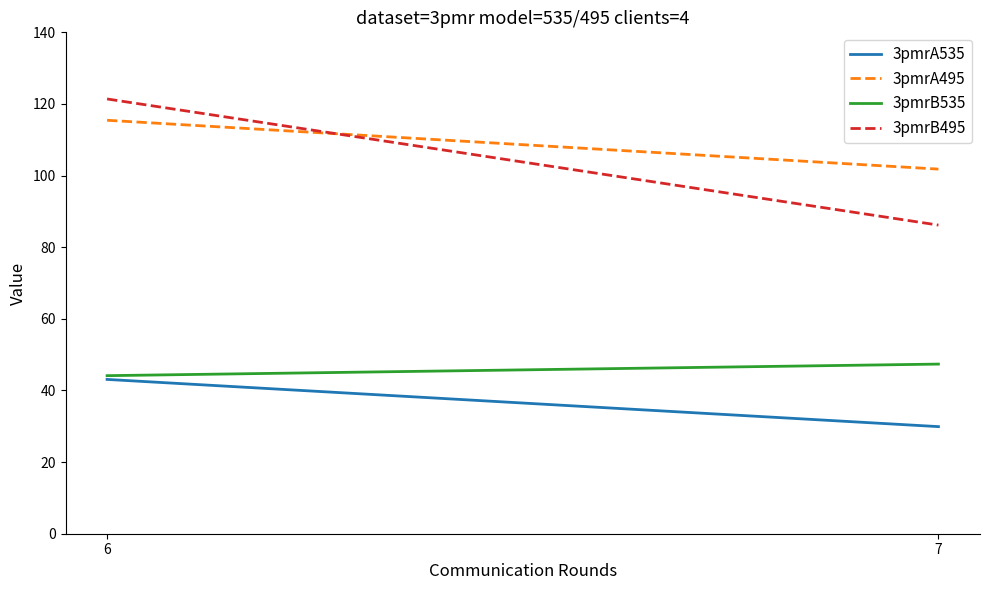

How many lines are shown in the chart?

4